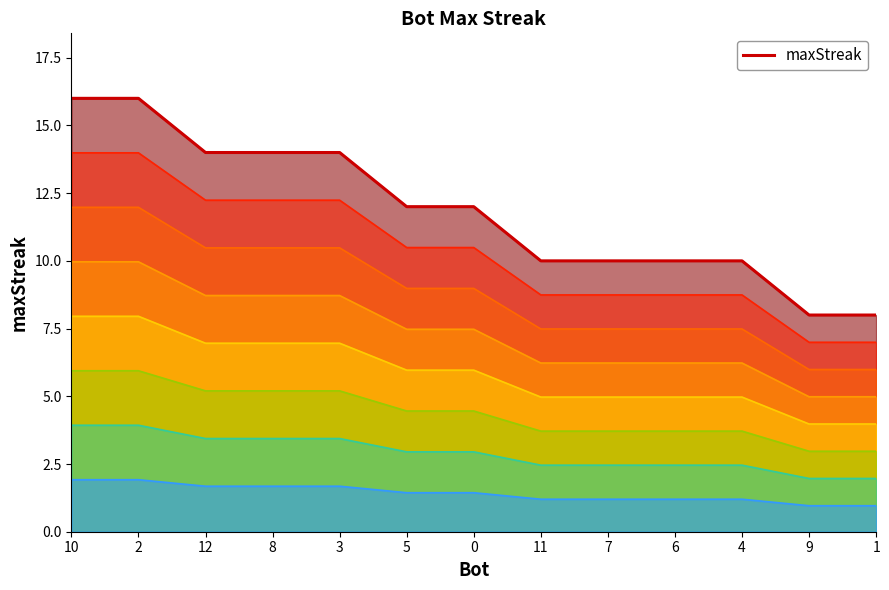

What is the average value?

12